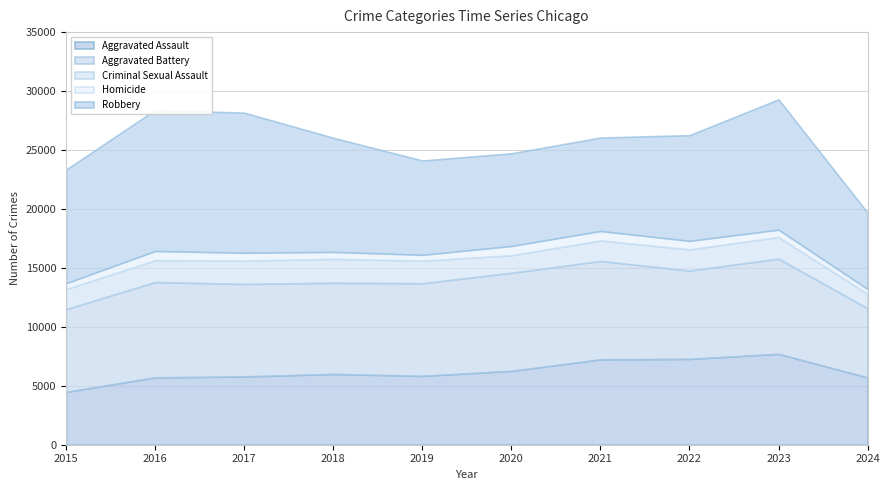

What is the smallest value displayed?

416